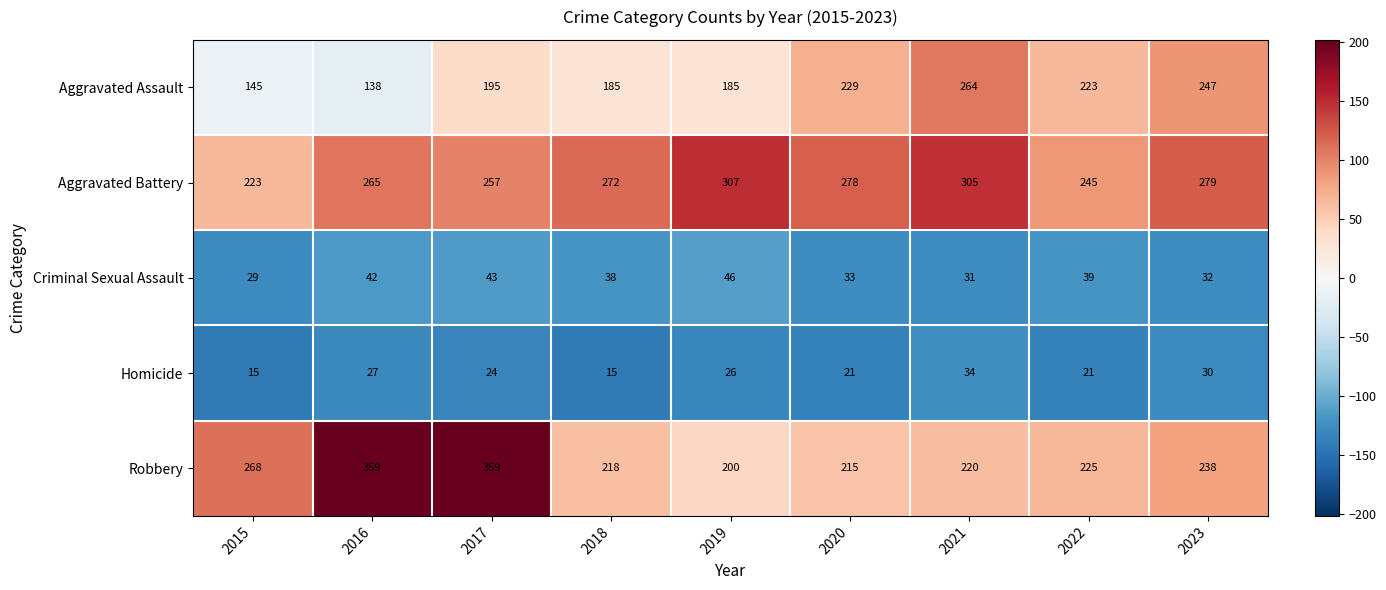

Which series changed the most between 2015 and 2022?

Aggravated Assault